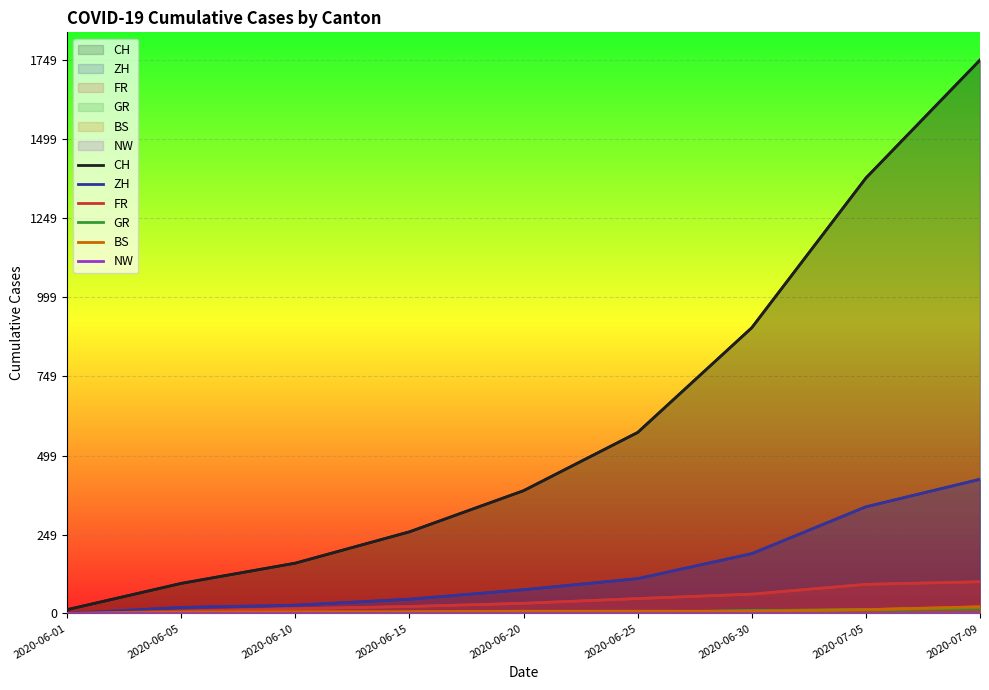

What is the difference between the ZH values at 2020-06-01 and 2020-06-15?

45